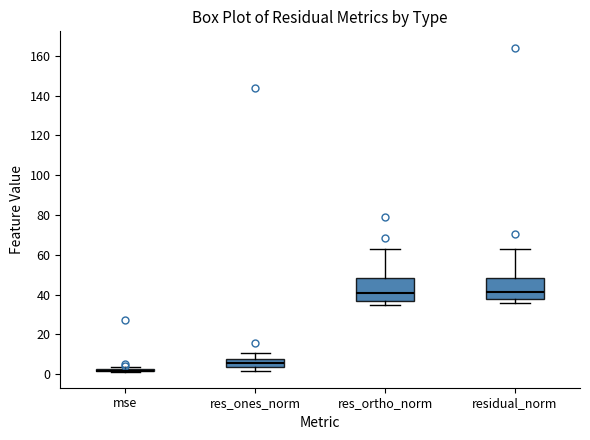

Reading left to right, transcribe this box plot: for each box, give where its median line is, the range the box spans, and where its two whiskers end, as read against the y-axis. The values are not printed on the chart, so give them approximately, as read against the axis.

mse: box collapsed to a line at 2, whiskers 2 to 4
res_ones_norm: median 6, box 4 to 8, whiskers 2 to 10
res_ortho_norm: median 40, box 36 to 48, whiskers 34 to 64
residual_norm: median 42, box 38 to 48, whiskers 36 to 64